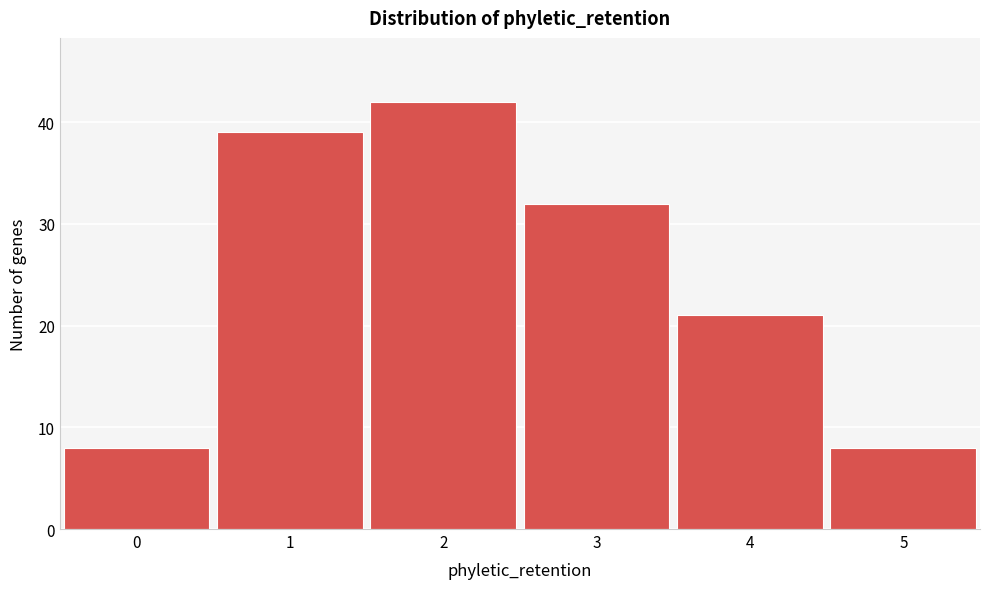

Reading left to right, extract all data points from this chart.

0=8	1=39	2=42	3=32	4=21	5=8